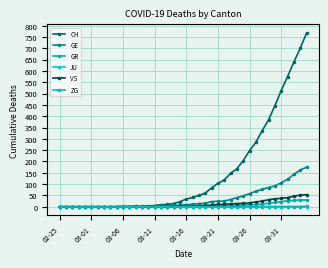

How many lines are shown in the chart?

6